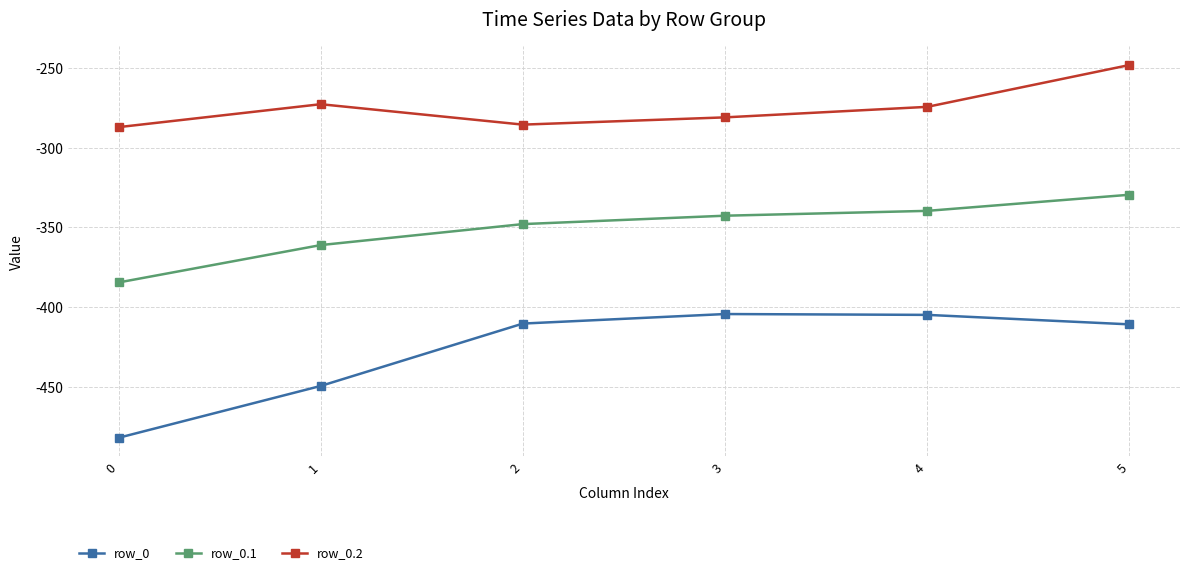

True or false: row_0 and row_0.1 cross at least once.

False